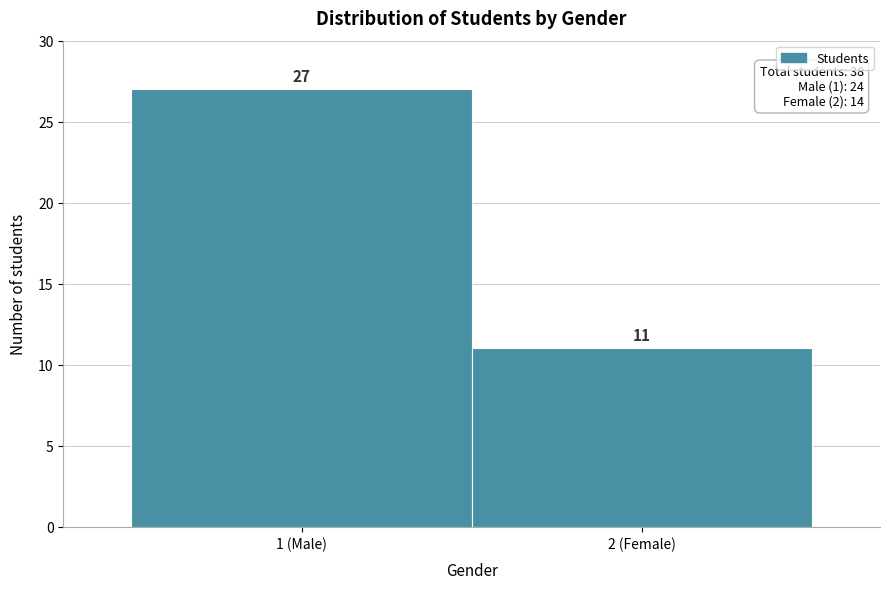

Reading left to right, extract all data points from this chart.

1 (Male)=27	2 (Female)=11